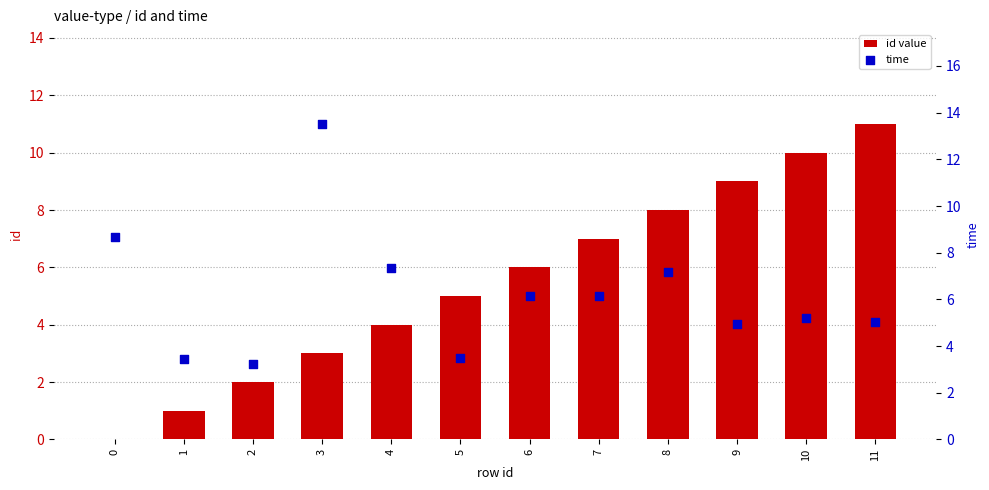

Which series contains the lowest Y value?

id value